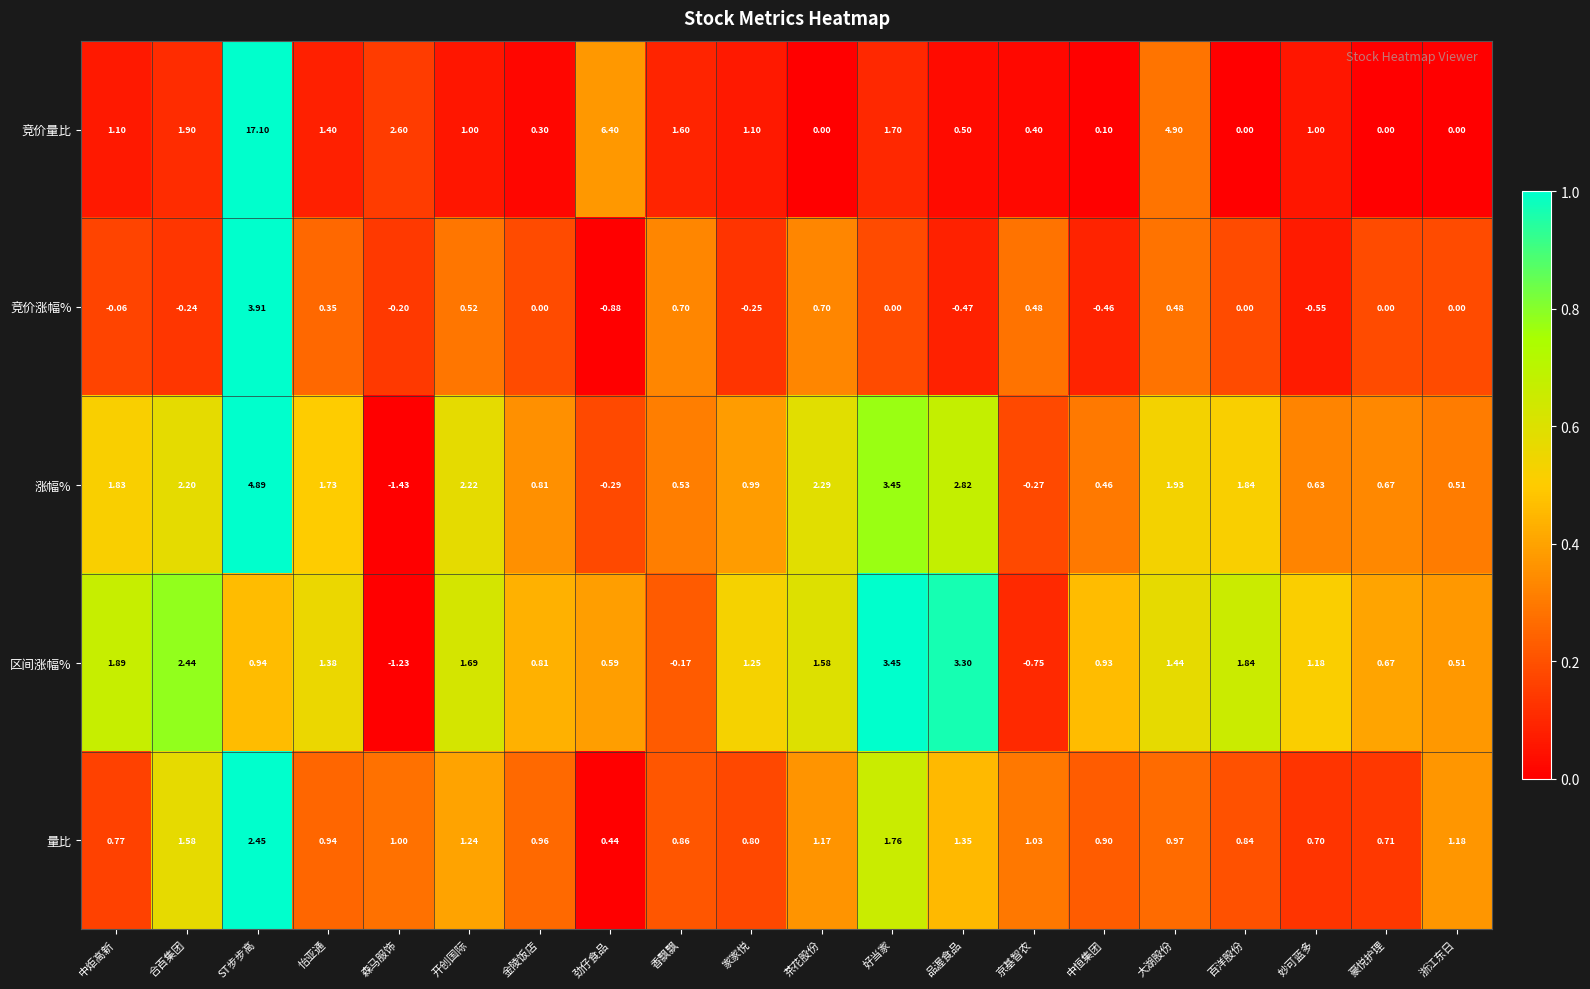

Rank the series by their maximum value, from highest to lowest.

竞价量比, 涨幅%, 竞价涨幅%, 区间涨幅%, 量比